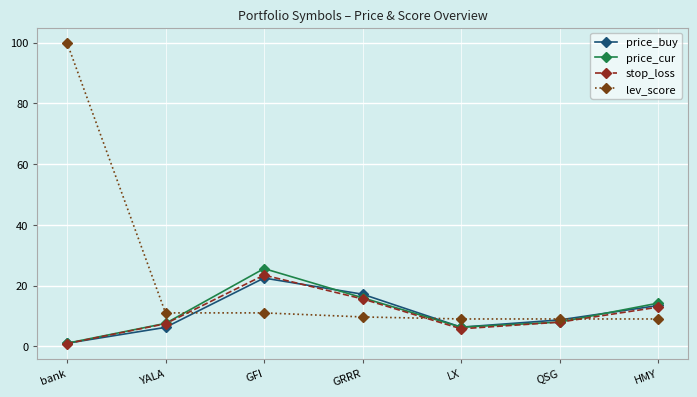

What is the difference between the highest and lowest values at HMY?

5.2